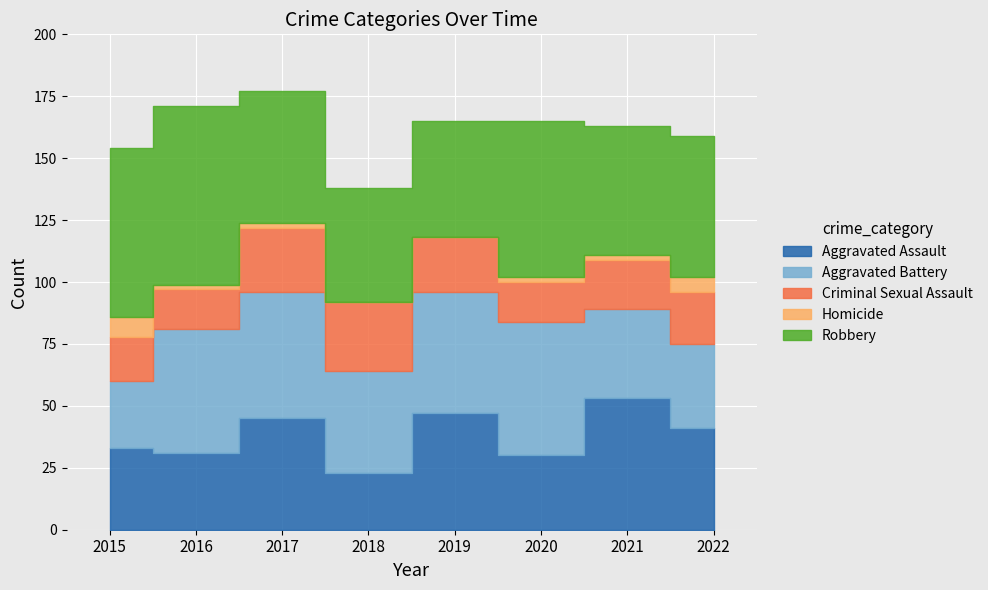

Reading right to left, extract all data points from this chart.

Aggravated Assault: 41	53	30	47	23	45	31	33
Aggravated Battery: 34	36	54	49	41	51	50	27
Criminal Sexual Assault: 21	20	16	22	28	26	16	18
Homicide: 6	2	2	0	0	2	2	8
Robbery: 57	52	63	47	46	53	72	68